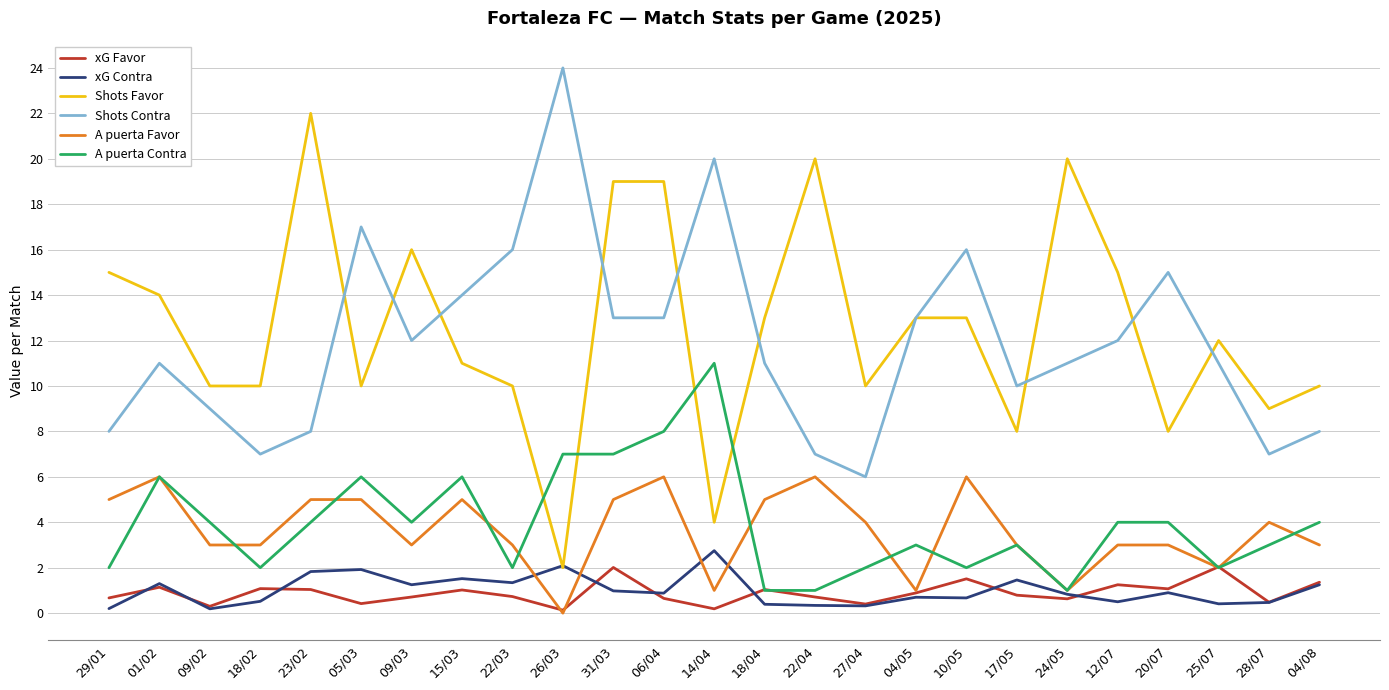

What is the sum of all A puerta Favor values?

91.0